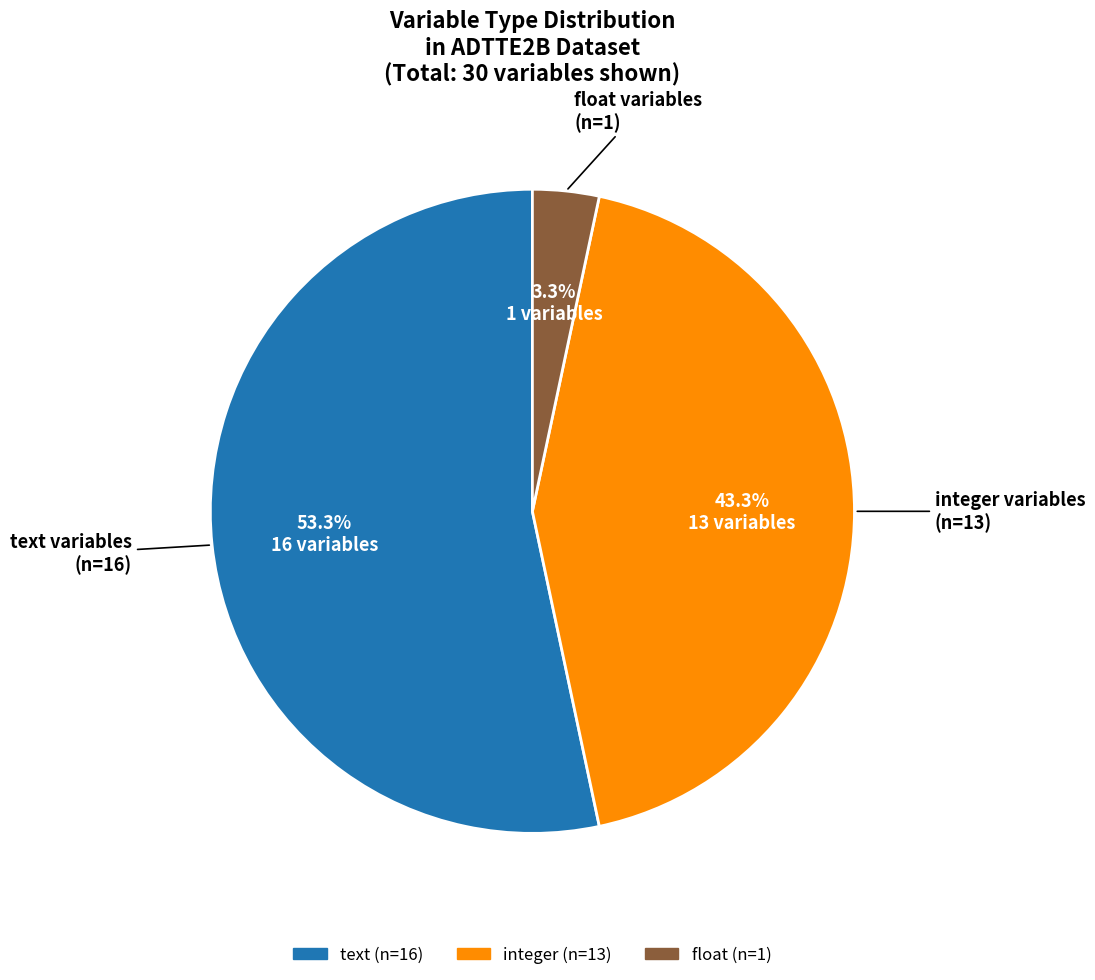

Does any single category account for the majority?

Yes